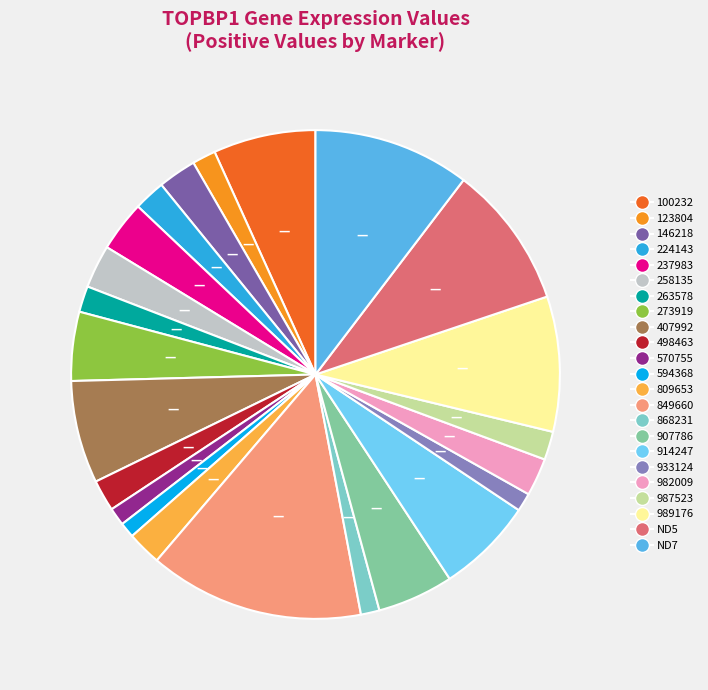

Does 273919 represent more than half of the total?

No